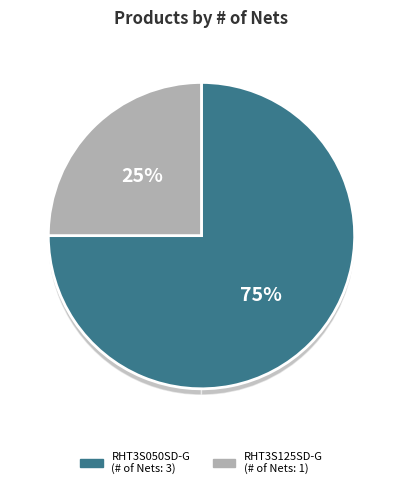

Which slice is the smallest?

RHT3S125SD-G